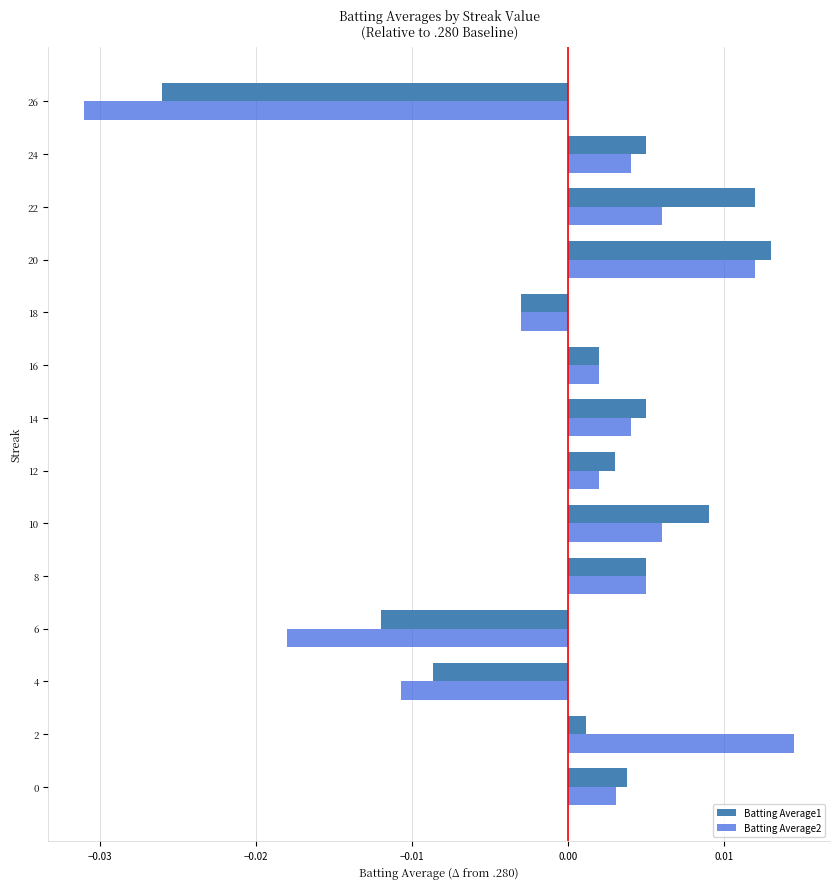

Which series has the widest spread of values?

Batting Average2